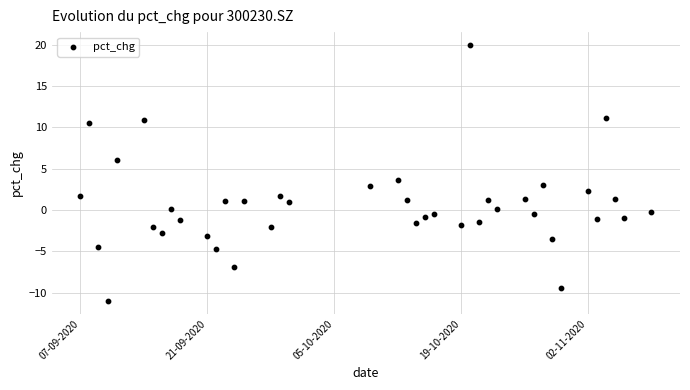

What is the range of X values (max minus min)?

63.0